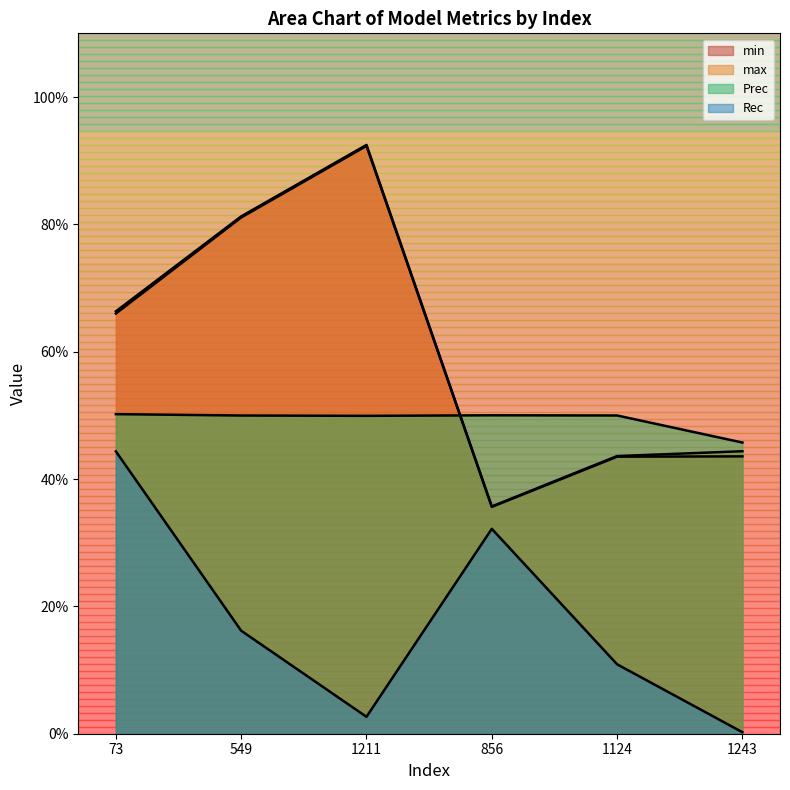

At how many categories does at least one series exceed 0?

6